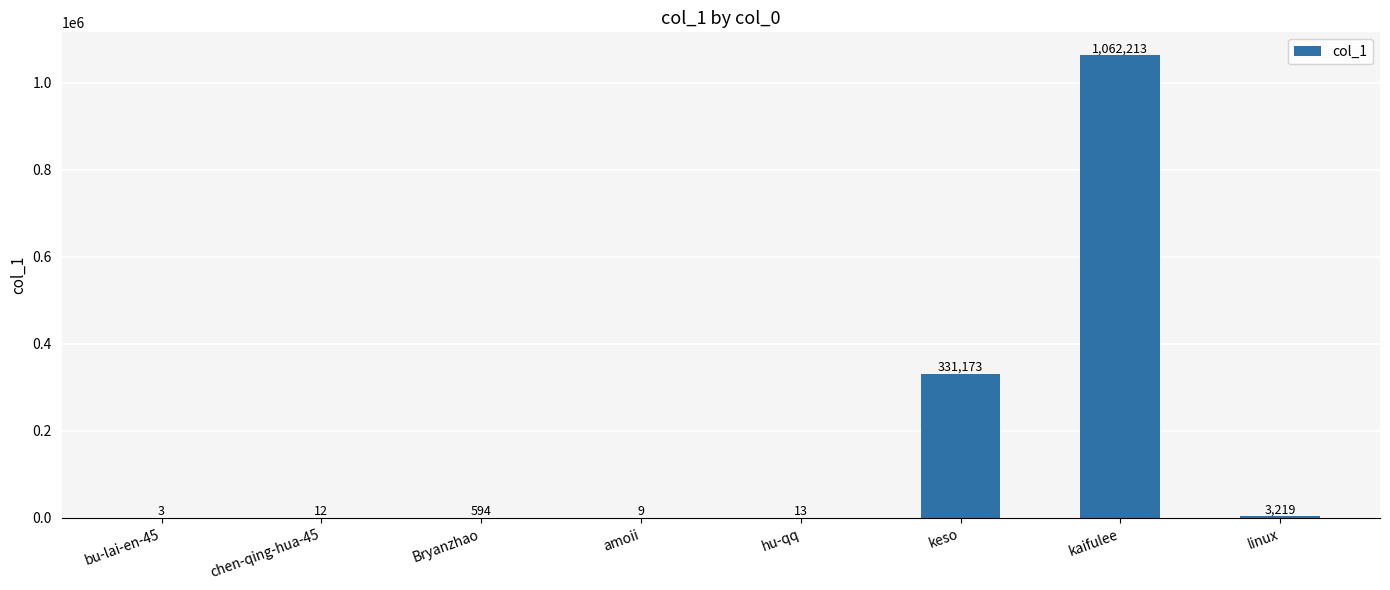

How many distinct data groups are displayed?

1